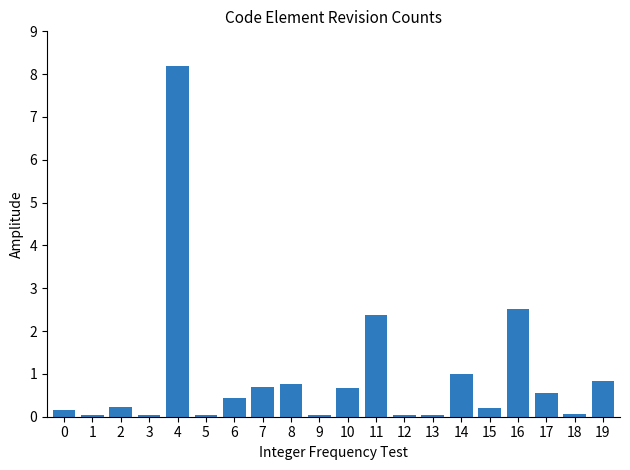

How many series are shown in this chart?

1